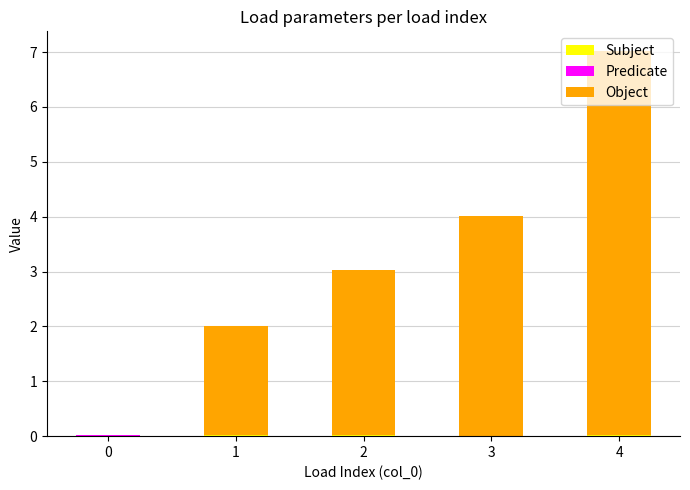

At which category is the sum across all series the highest?

4